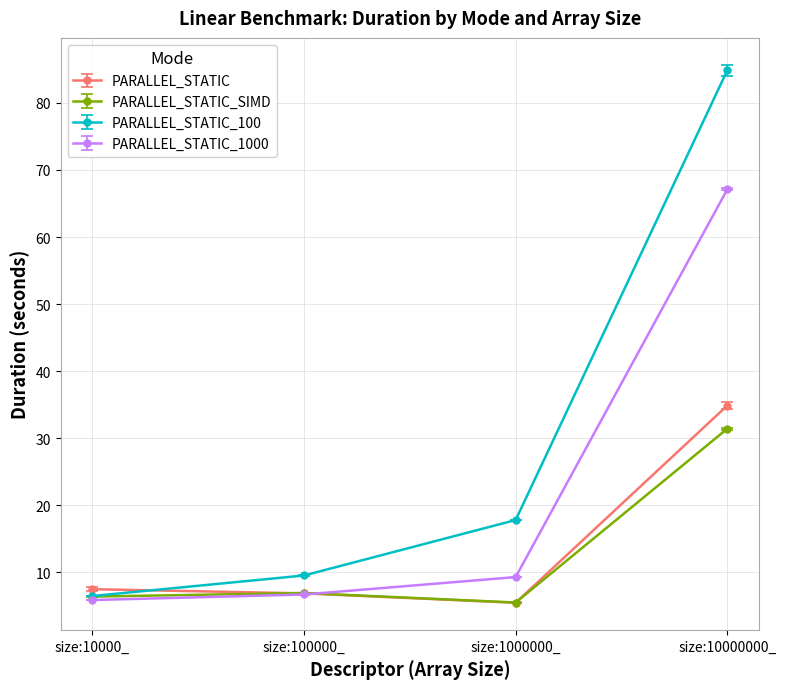

Where is the first local minimum for PARALLEL_STATIC_SIMD?

size:1000000_